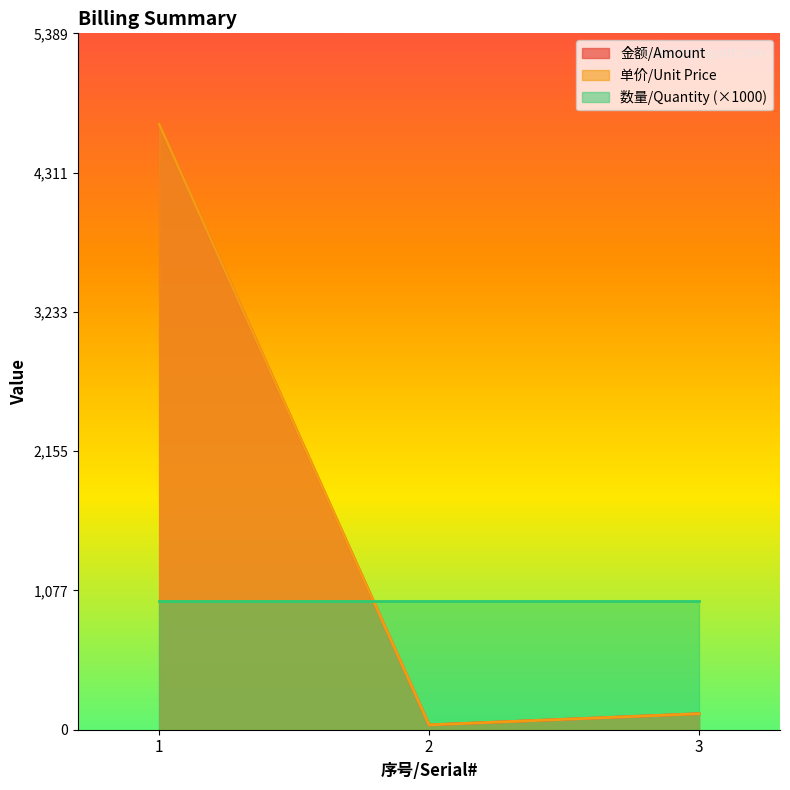

Which series has the largest total across all categories?

金额/Amount